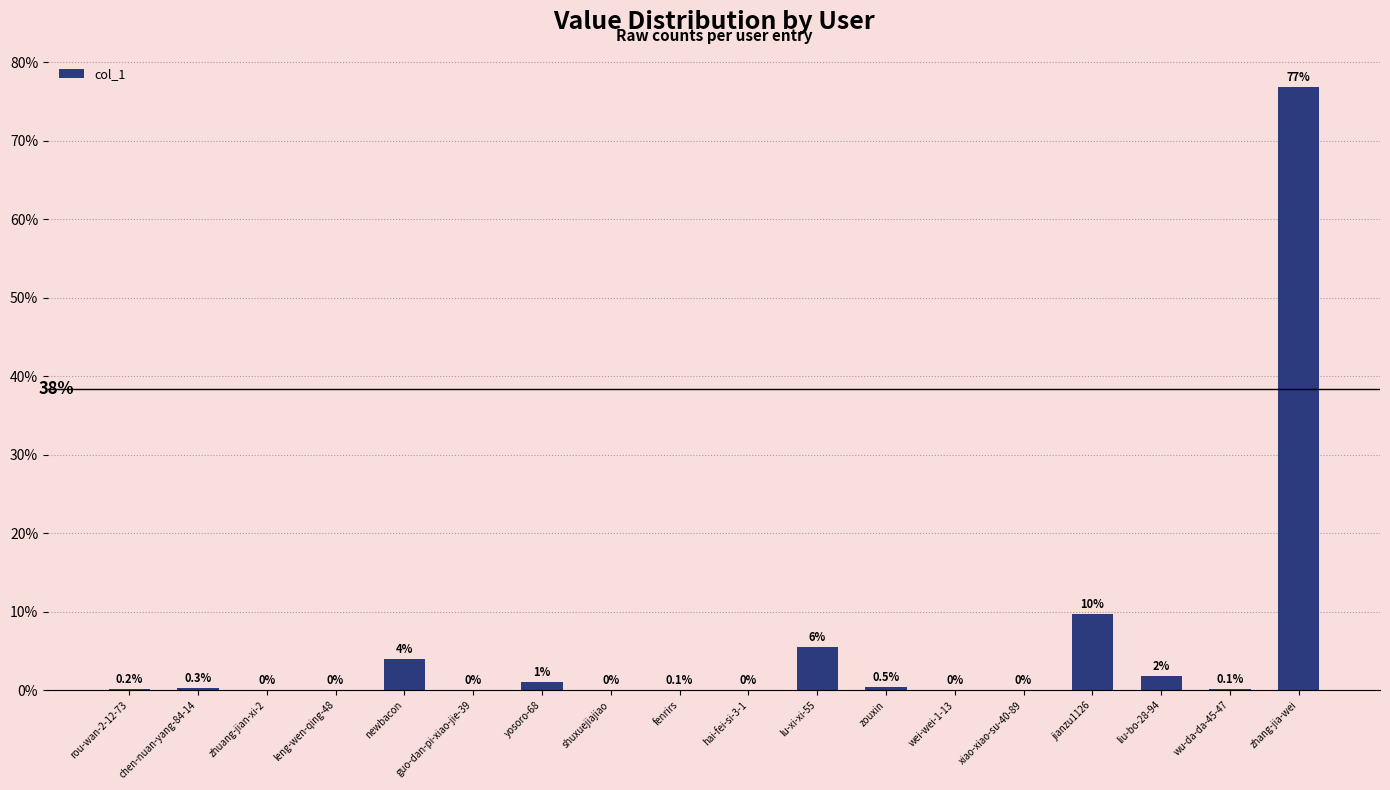

The chart shows a value of 0.5 at zouxin. True or false?

True